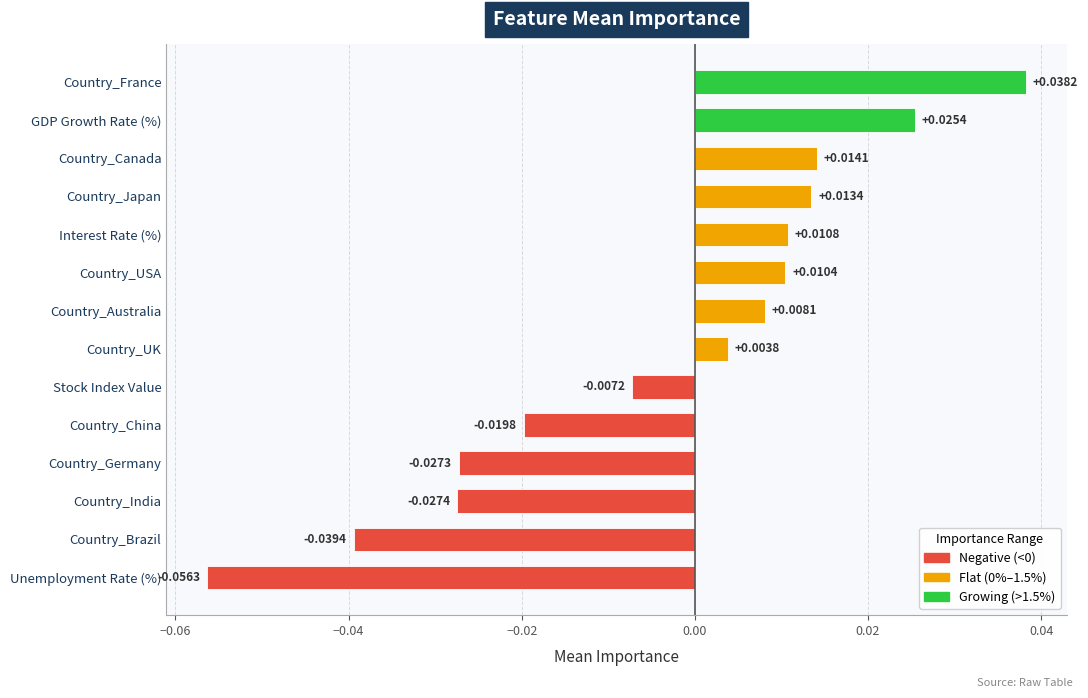

At which category does the chart reach its peak across all series?

Country_France